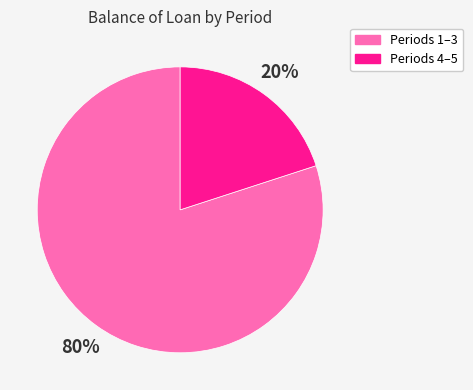

What percentage is the Periods 1–3 slice, to the nearest percent?

80%